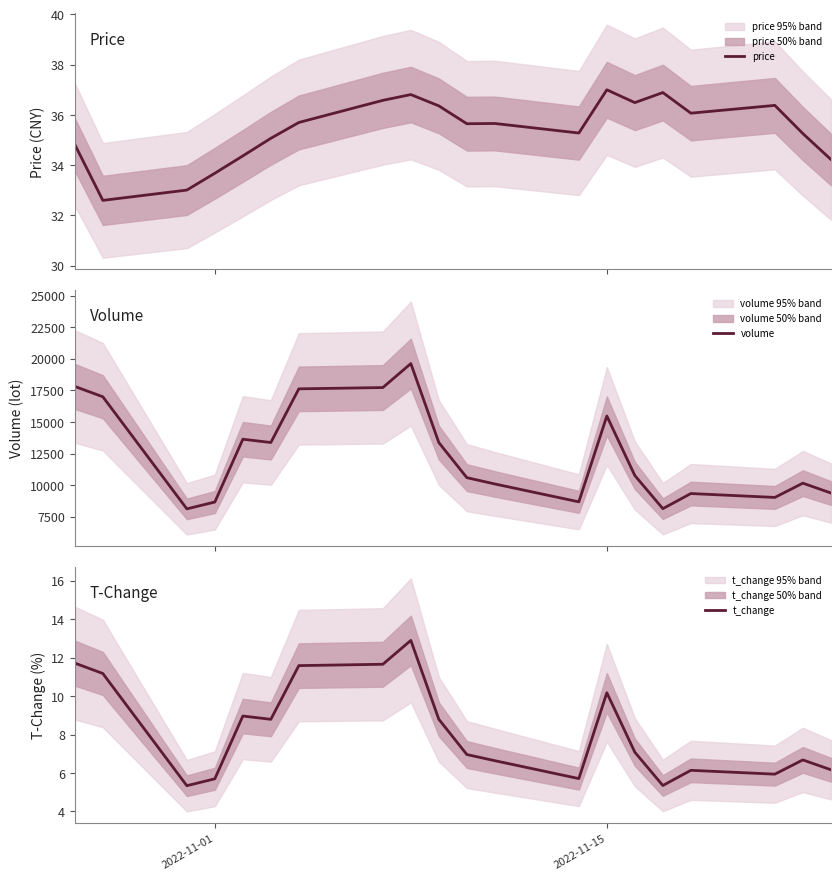

True or false: volume has more than 1 points higher than both neighbors.

True